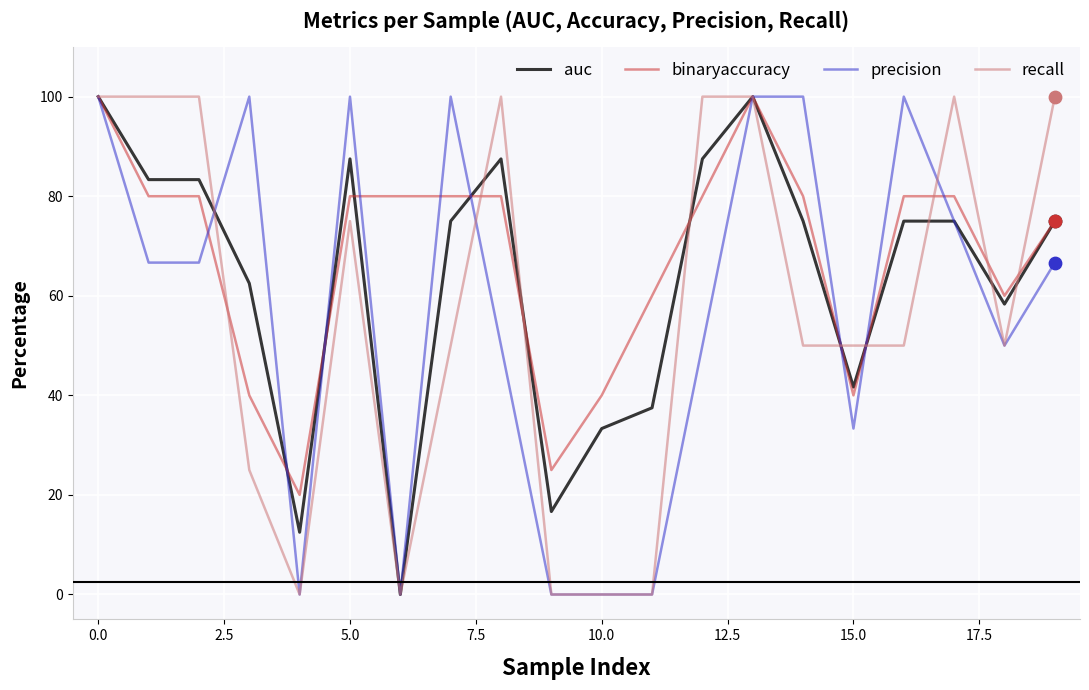

Which series has the largest total across all categories?

binaryaccuracy